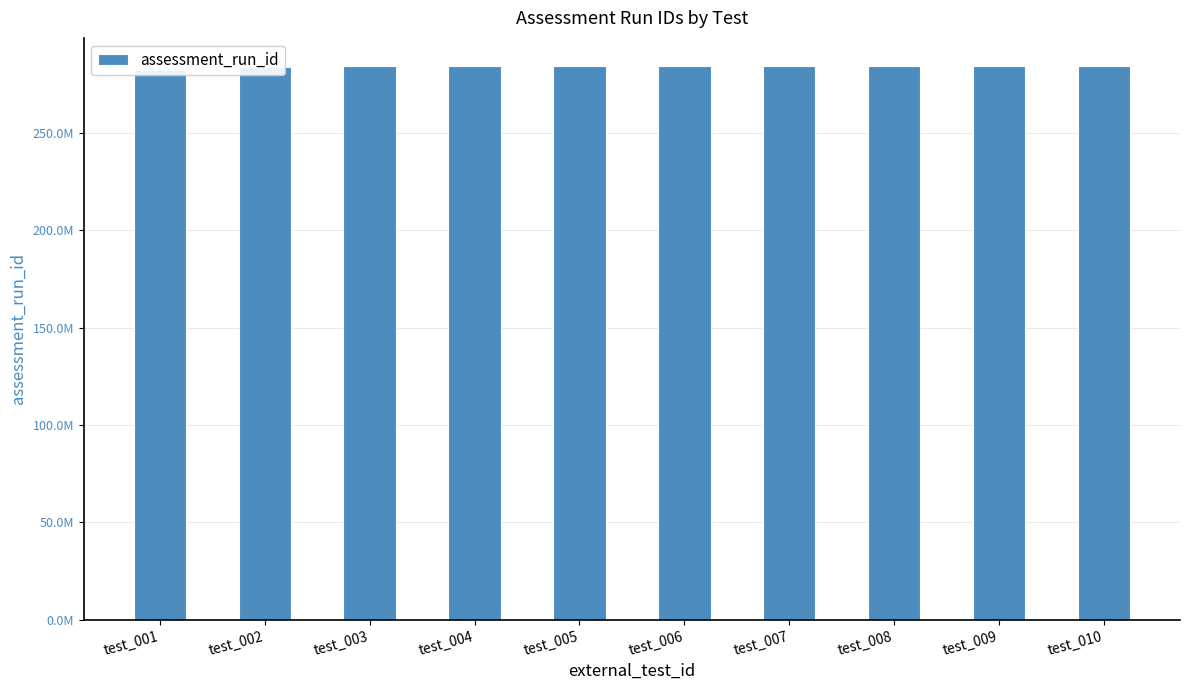

What is the difference between the values at test_001 and test_008?

2150708